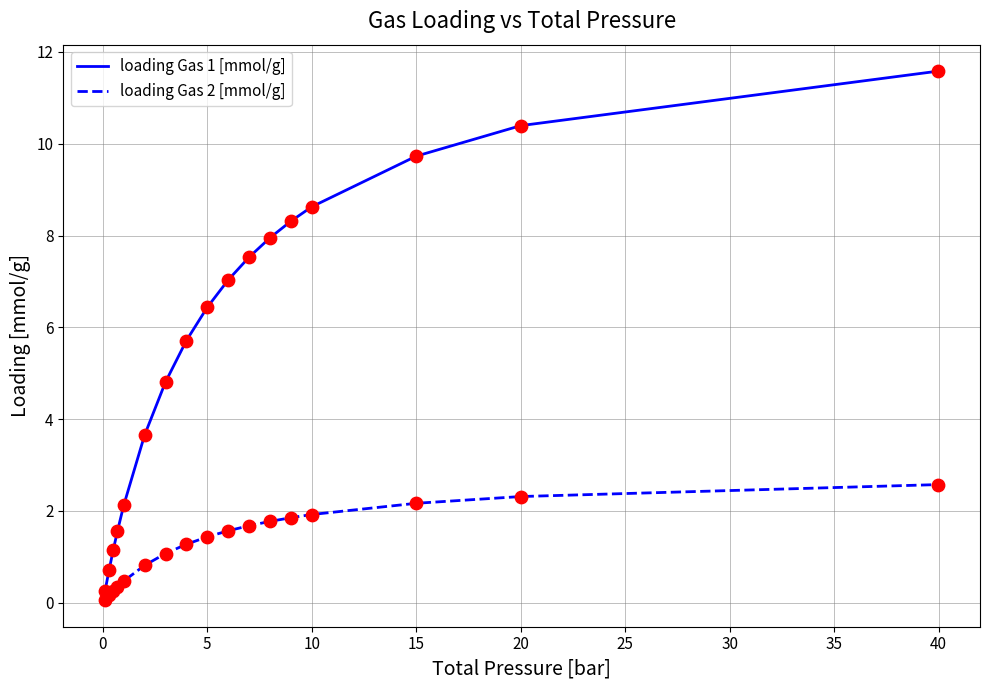

What is the maximum value for loading Gas 1 [mmol/g]?

11.6